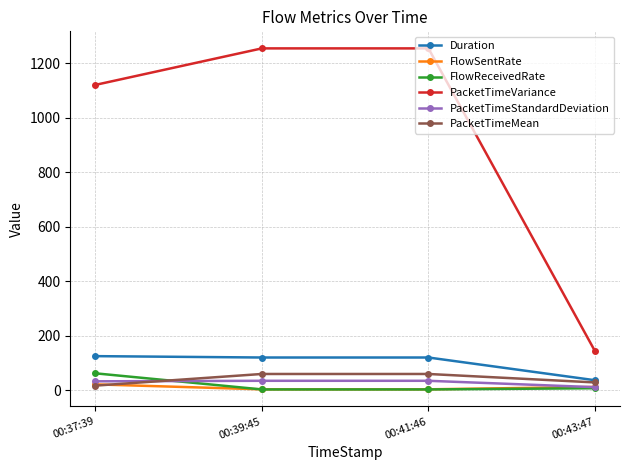

True or false: PacketTimeStandardDeviation and Duration intersect in this chart.

False